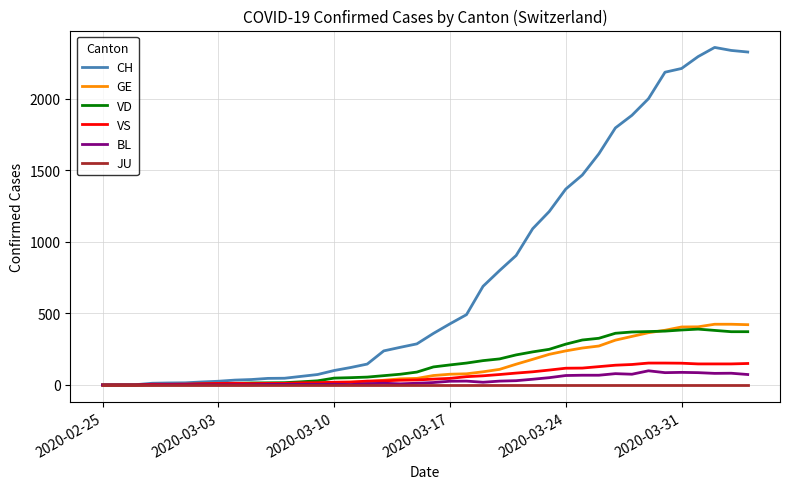

Which series has the largest range (max minus min)?

CH